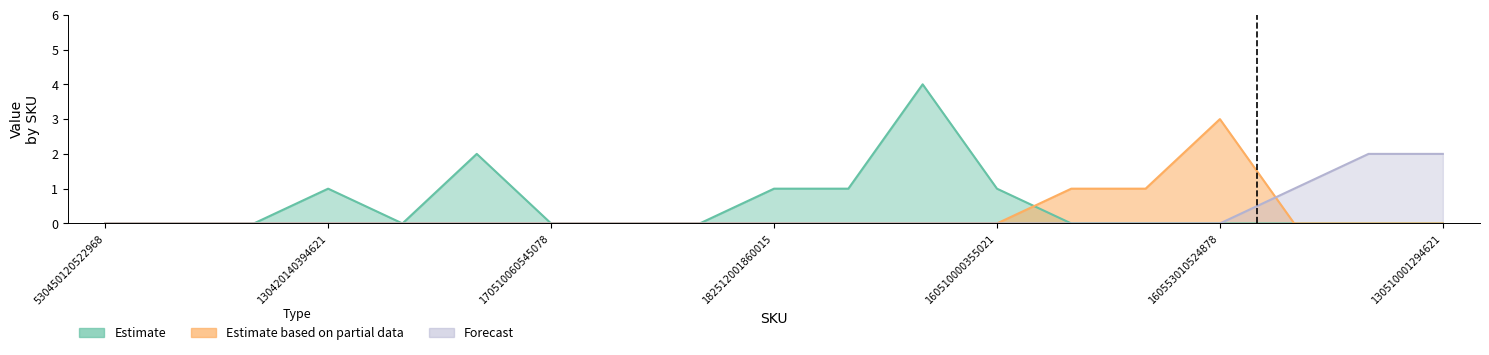

Count the number of data series in this chart.

3